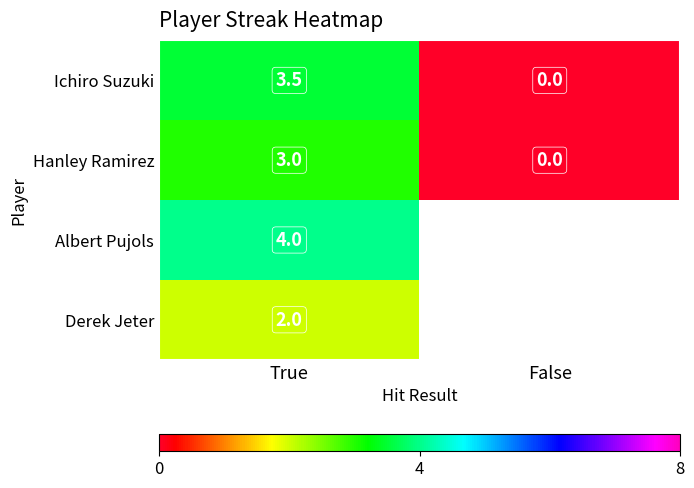

Is the value of Albert Pujols at True greater than the value of Ichiro Suzuki at True?

Yes